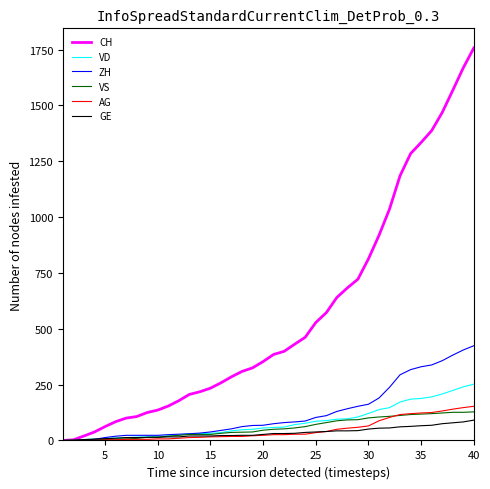

Which series has the largest total across all categories?

CH